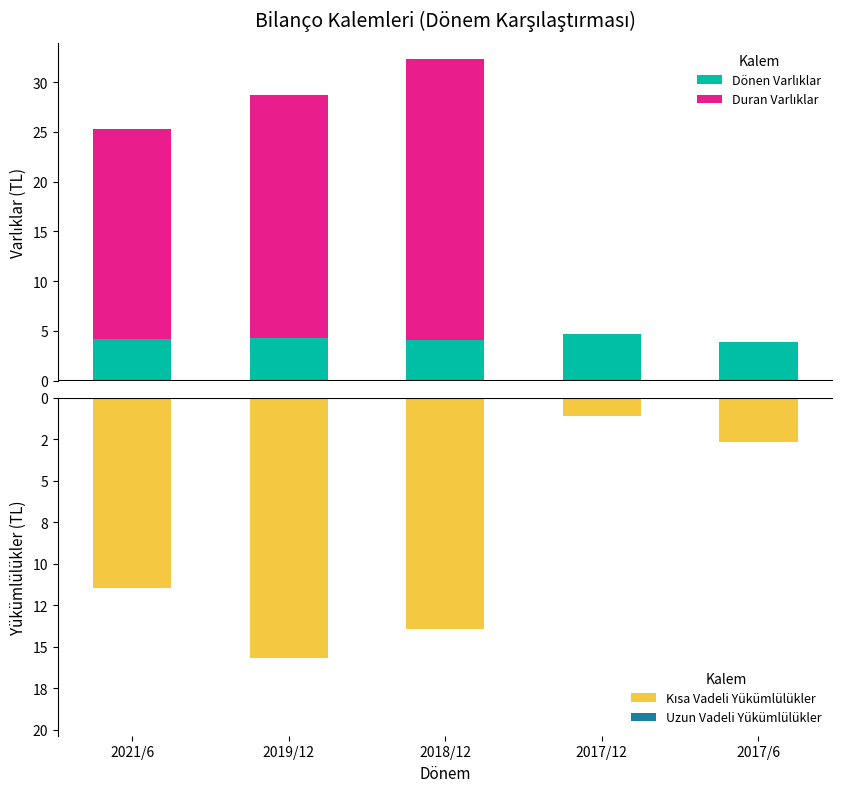

What is the spread (max minus min) of values at 2019/12?

40.1